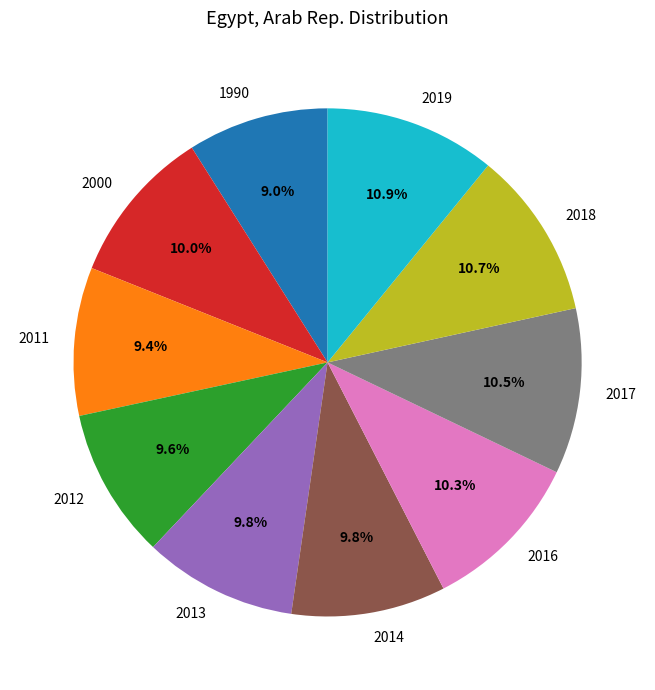

What percentage is the 2013 slice, to the nearest percent?

10%